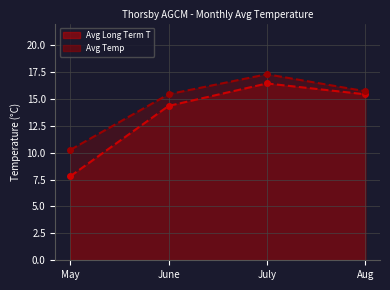

Which series has the largest total across all categories?

Avg Temp